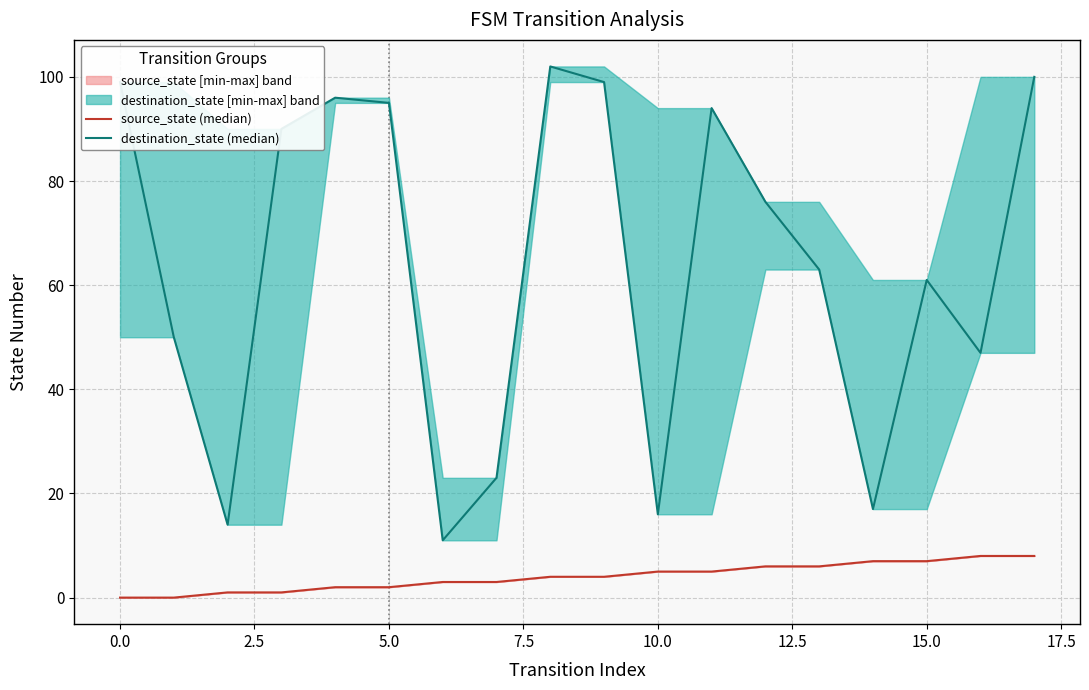

Read the destination_state (median) value at 11, to the nearest 10.

90